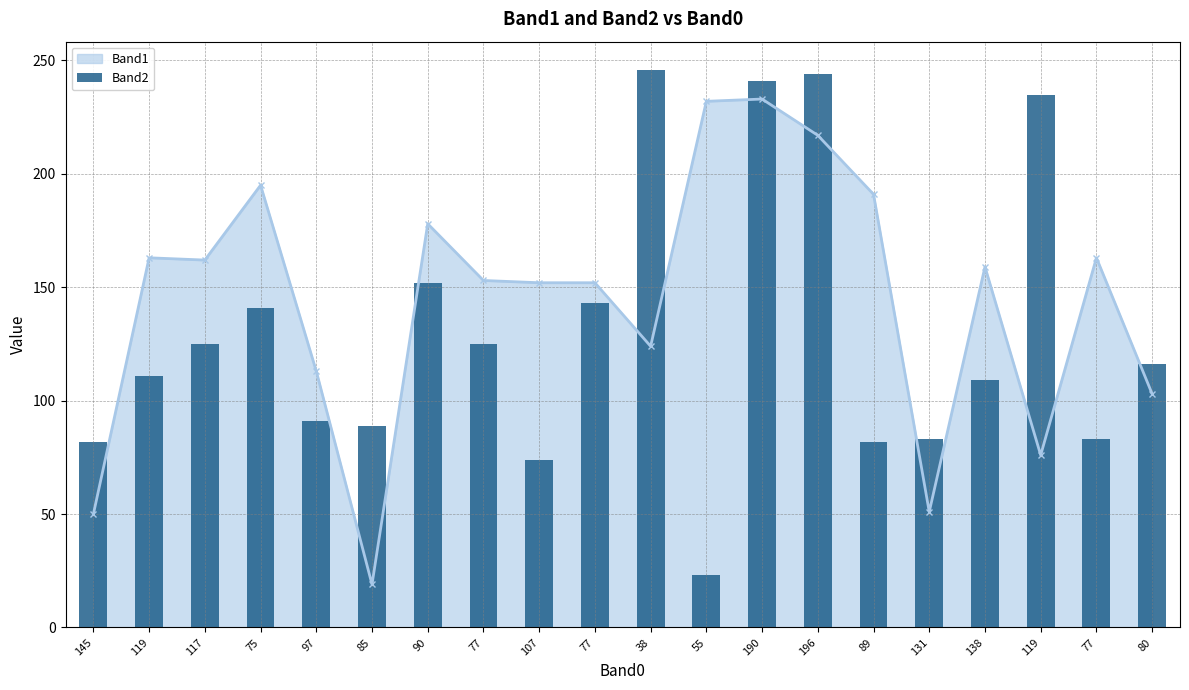

Is it true that the value at 119 is 111?

True